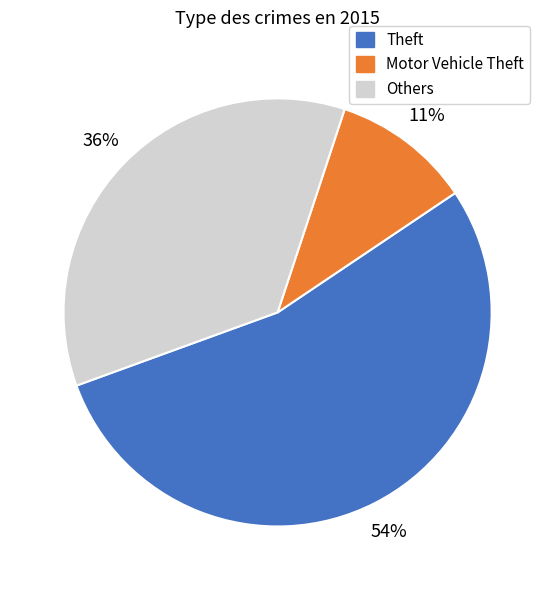

Does any single category account for the majority?

Yes